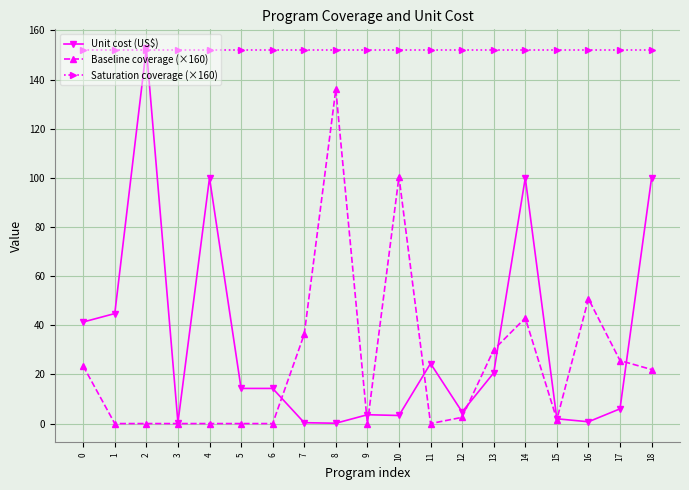

What is the average value of the Unit cost (US$) series?

33.4